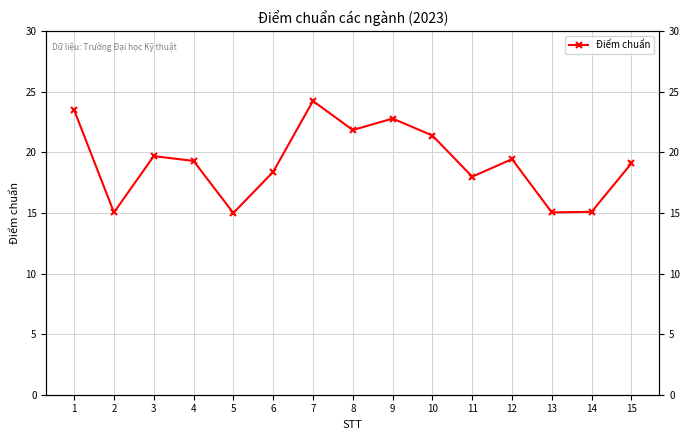

Rank the categories by value from highest to lowest.

7, 1, 9, 8, 10, 3, 12, 4, 15, 6, 11, 14, 2, 13, 5